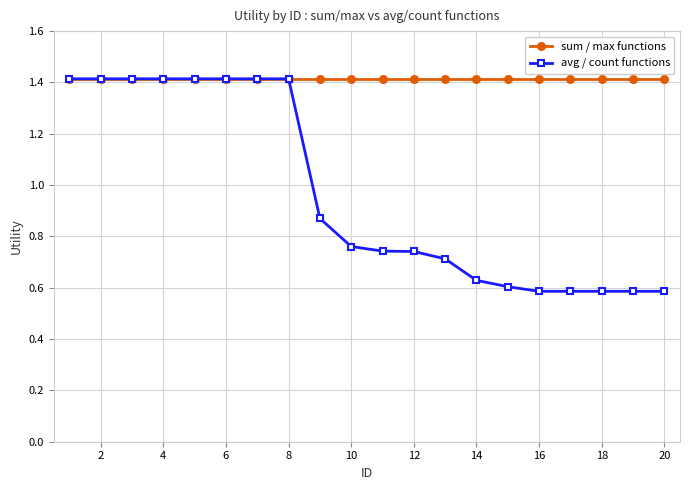

What is the value of the avg / count functions point at the 1st from the left?

1.4